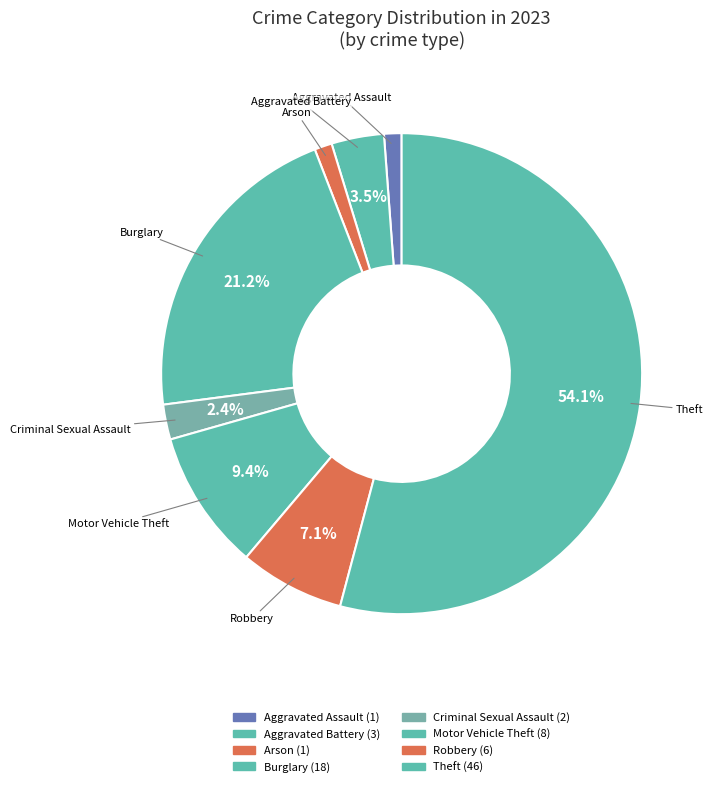

Count the number of slices in the pie.

8